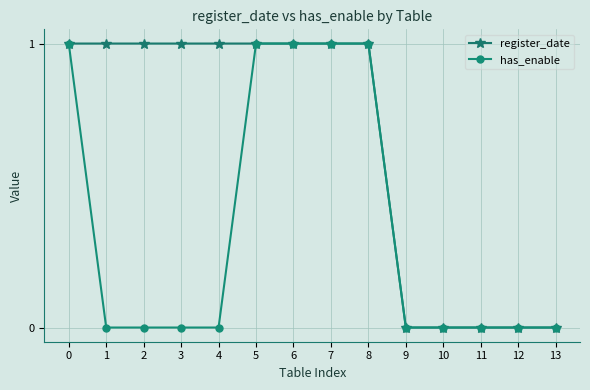

Does the chart display data point markers on the line(s)?

Yes